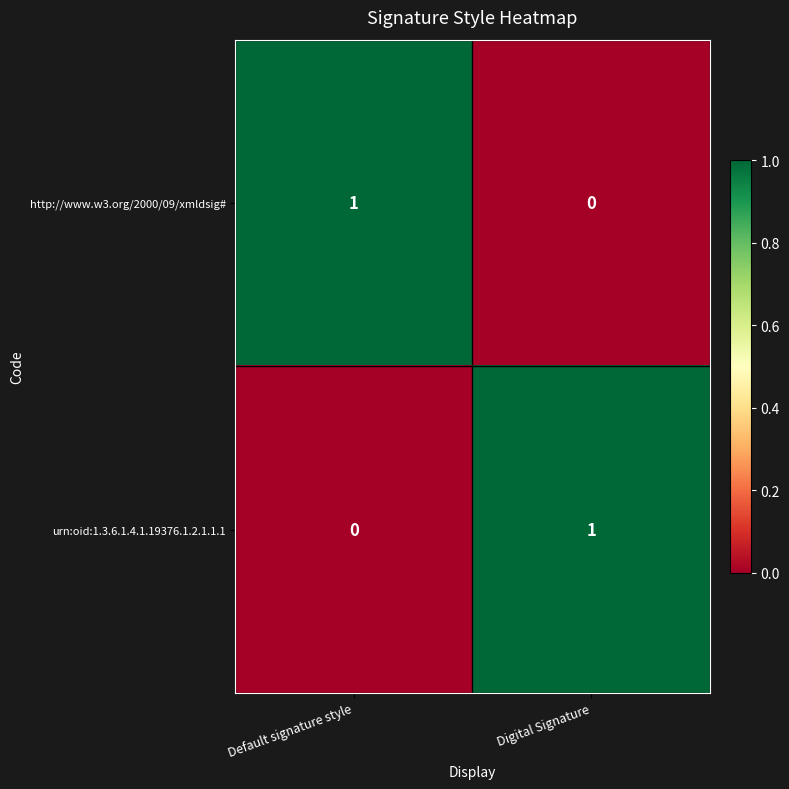

Which category has the highest value in the http://www.w3.org/2000/09/xmldsig# series?

Default signature style